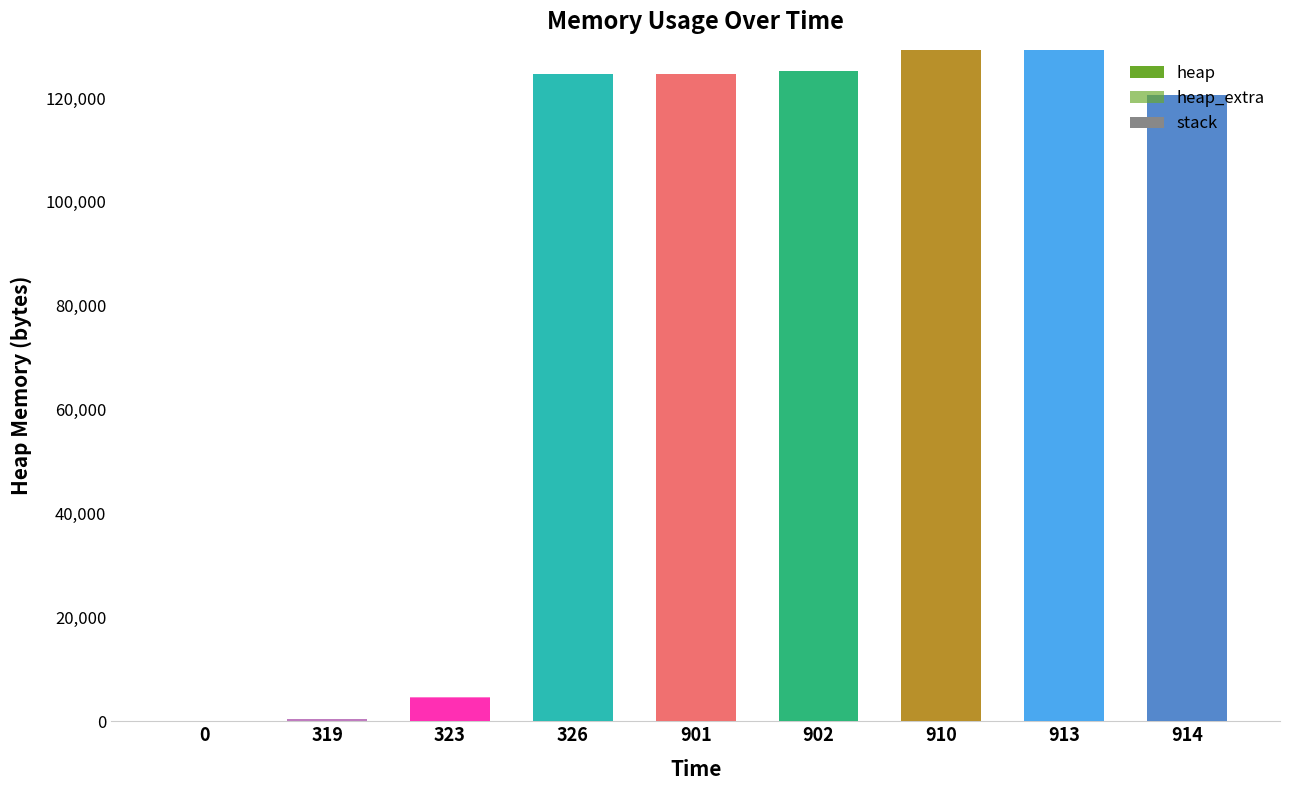

Count the number of categories in the chart.

9